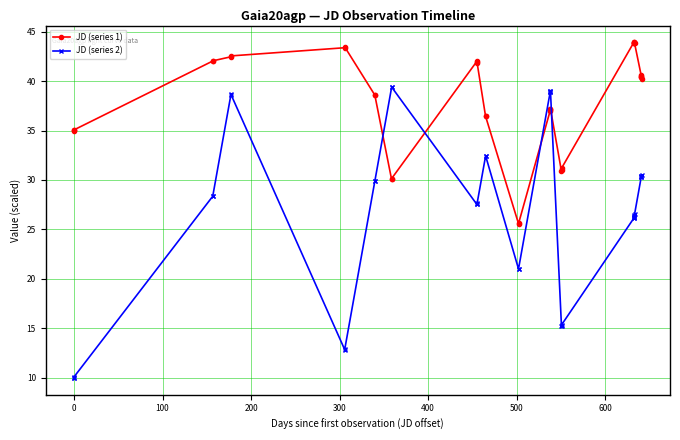

What is the maximum value for JD (series 1)?

43.9